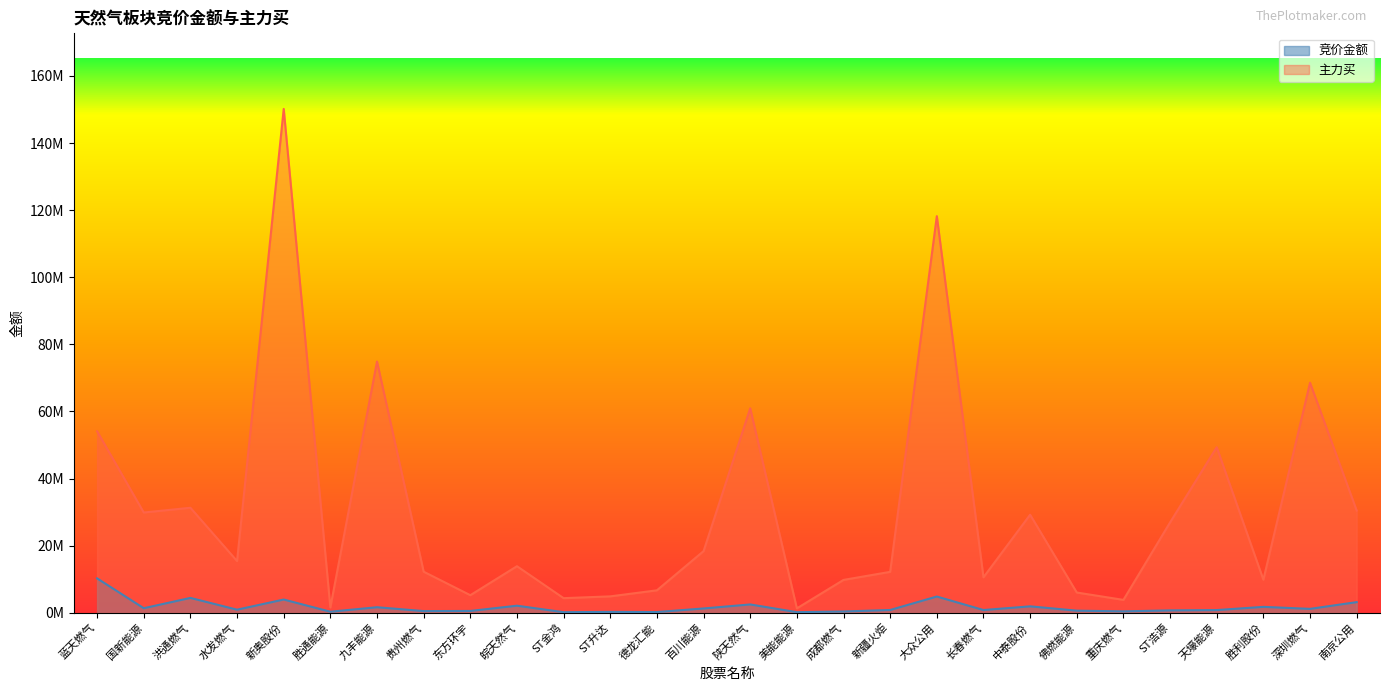

Rank the series at 重庆燃气 from lowest to highest value.

竞价金额, 主力买